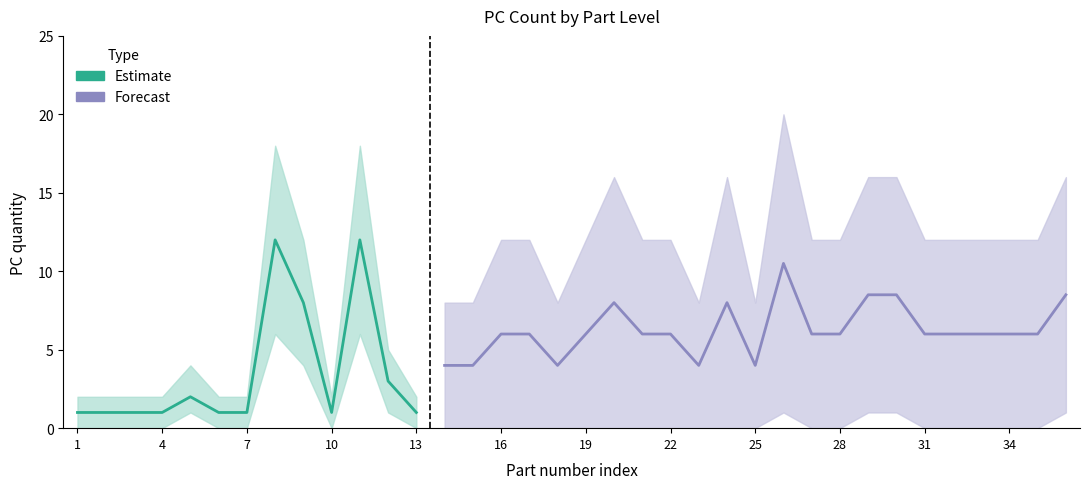

The Estimate series shows 1 at 4. True or false?

True